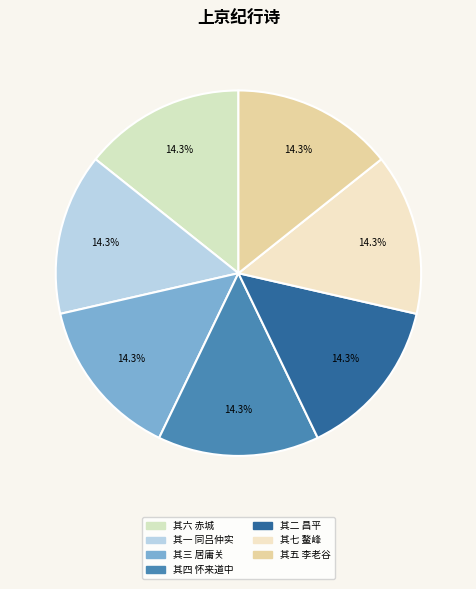

How many slices are in this pie chart?

7